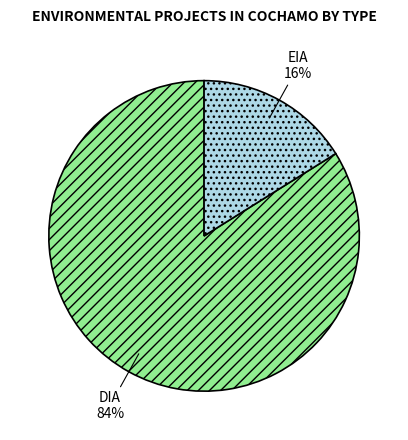

Is DIA the majority of the pie?

Yes